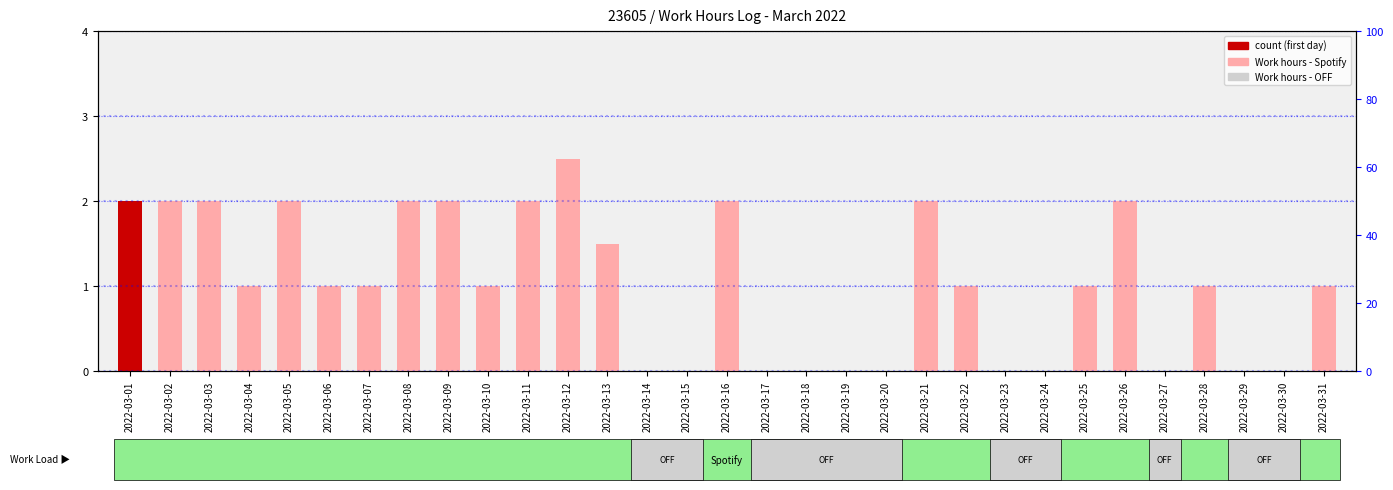

At which label does the data first exceed 1?

2022-03-01